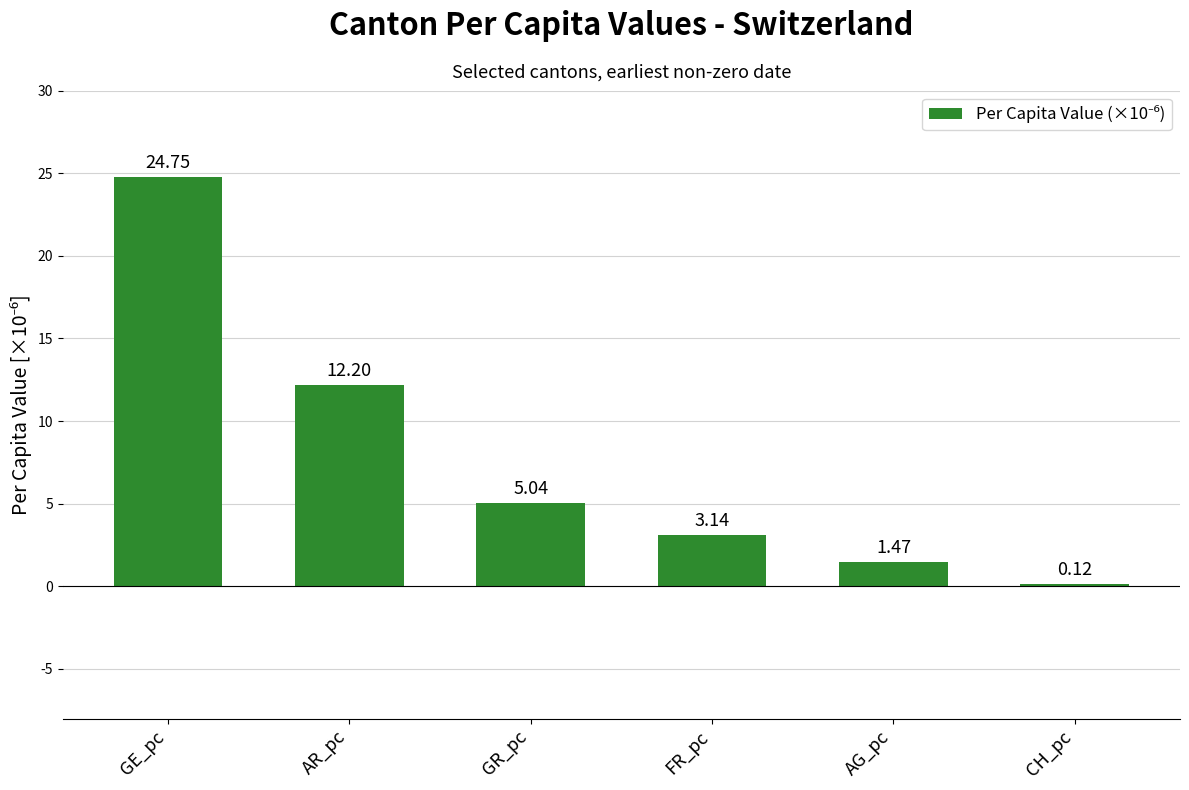

The value at GR_pc is 8.6. True or false?

False